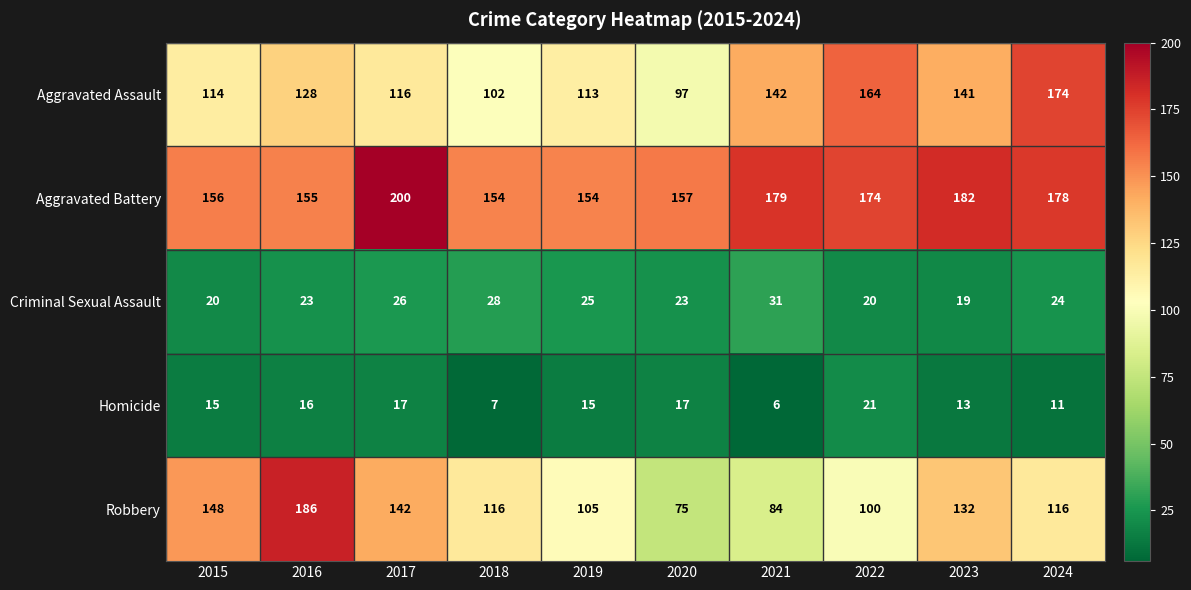

Is it true that Robbery equals 201 at 2018?

False